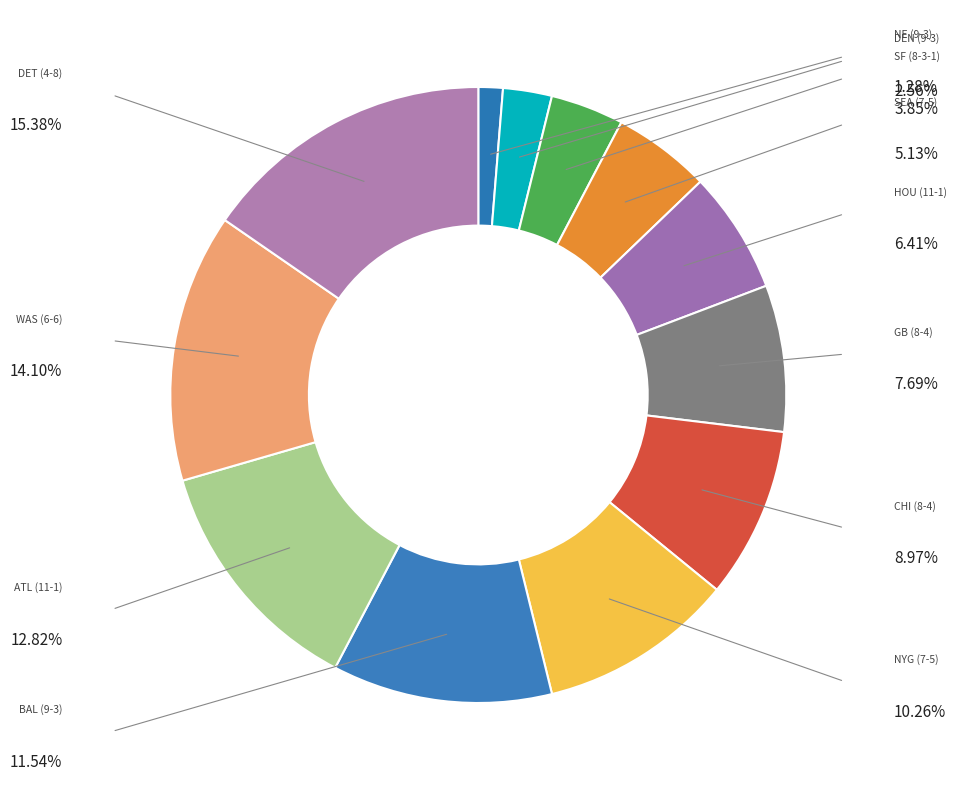

Is it true that ATL (11-1) is 13% of the pie?

True